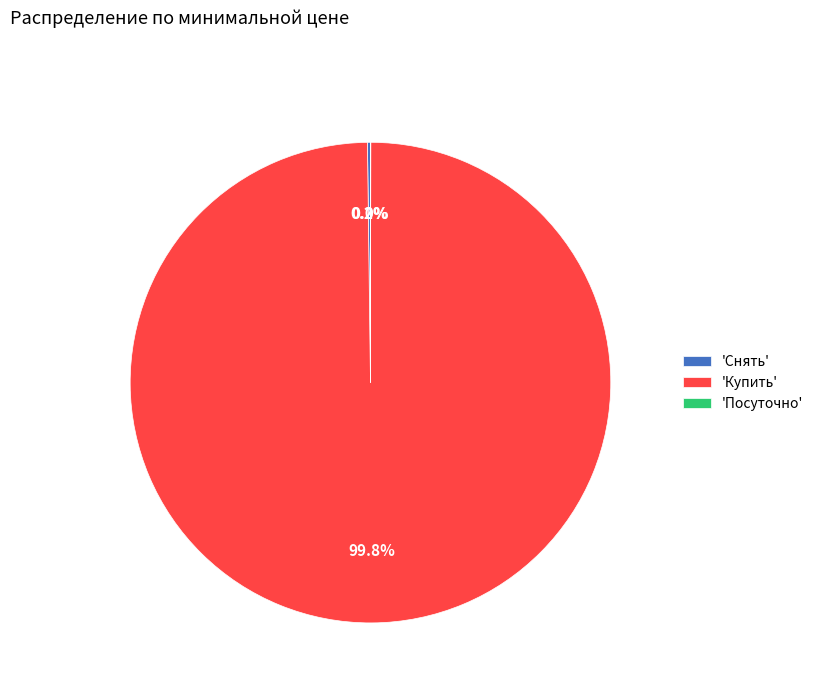

Which slice represents more than half of the pie?

'Купить'